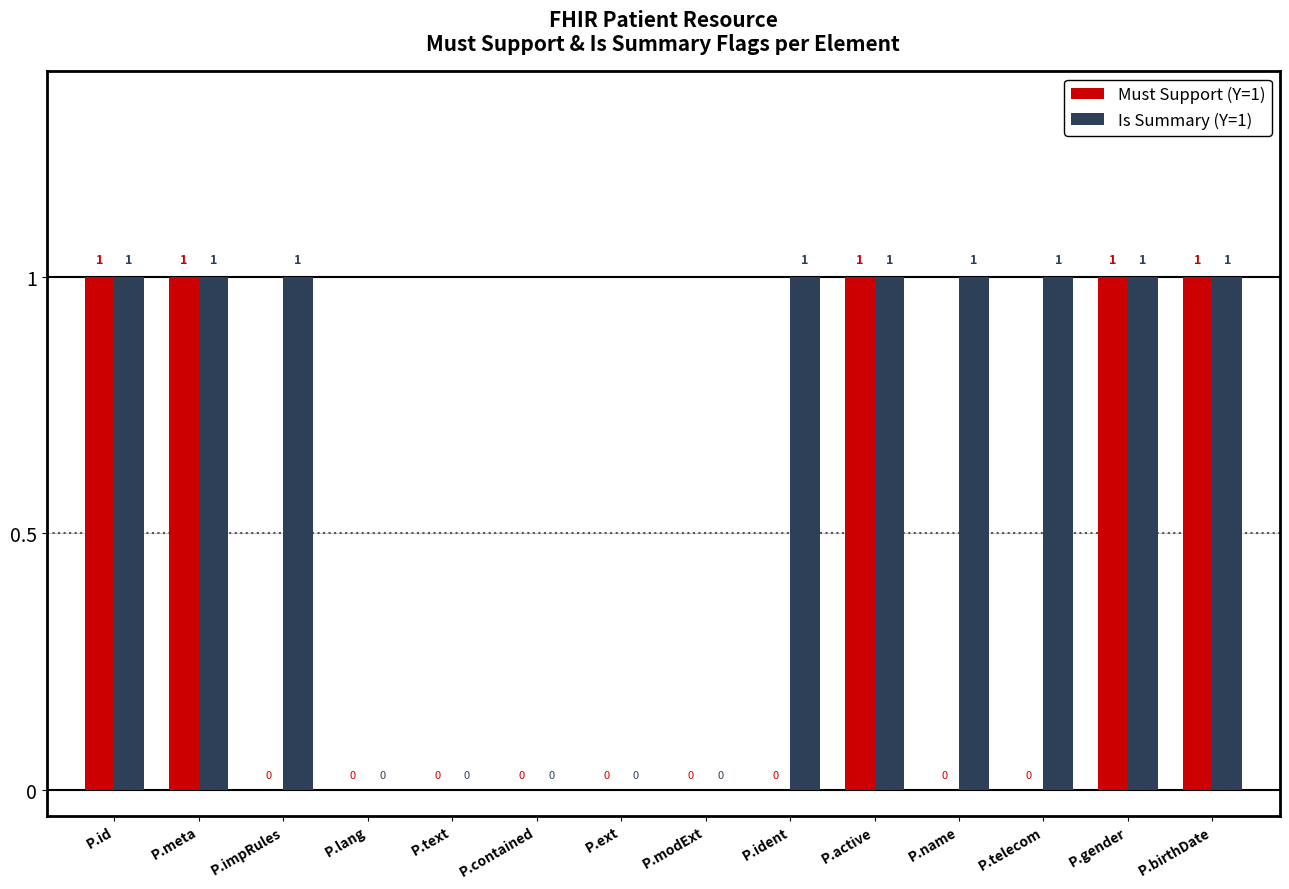

Is it true that Is Summary (Y=1) equals 1 at P.name?

True